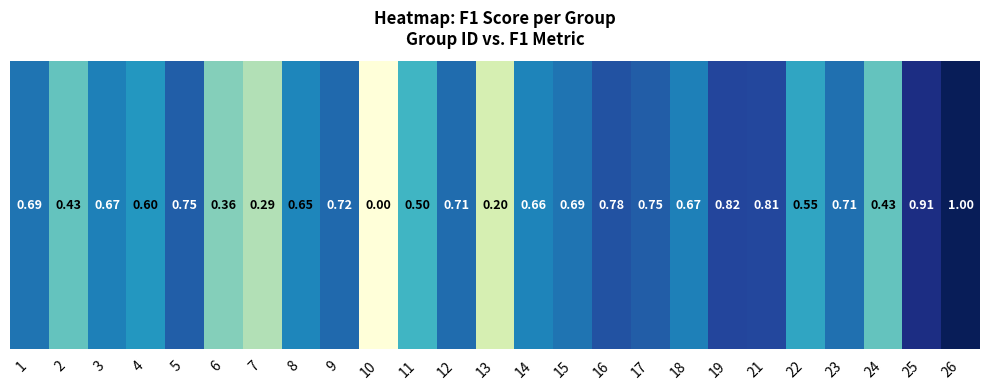

Which has a higher value, 3 or 6?

3